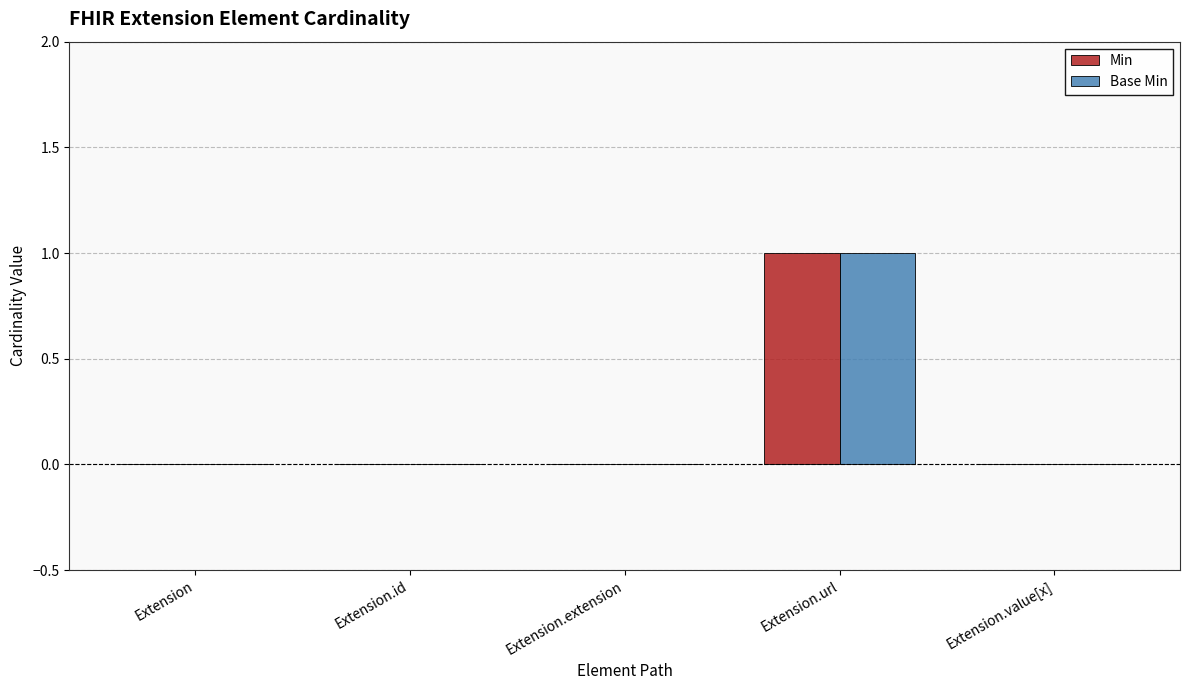

At which label does Min reach its peak?

Extension.url